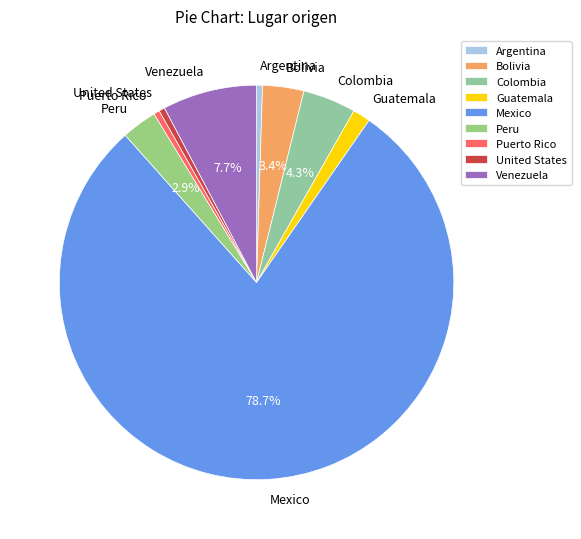

Is the sum of Mexico and Guatemala greater than half?

Yes